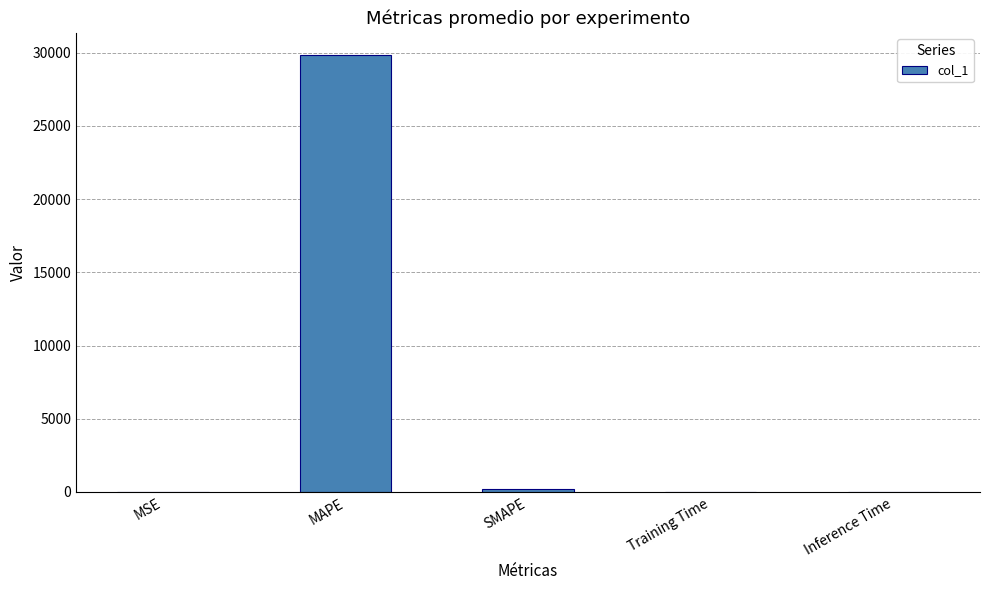

What is the change in value from MAPE to Inference Time?

-29870.4